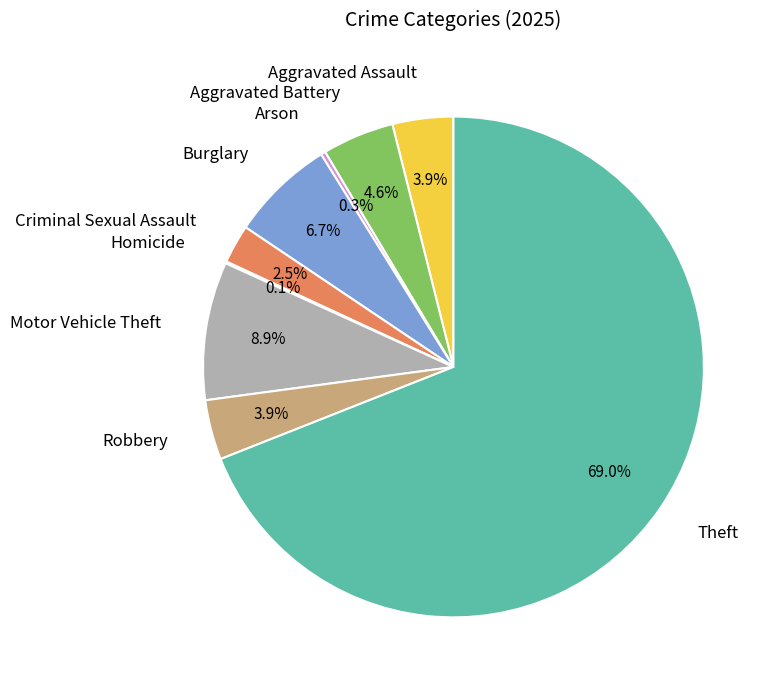

Is there a majority slice in this chart?

Yes